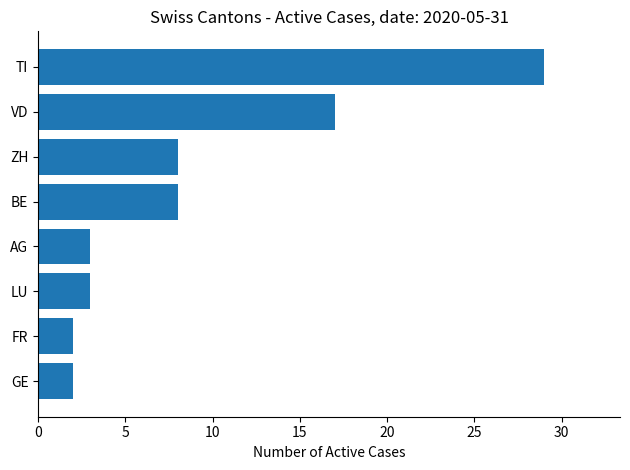

Which category has the highest value across all series?

TI